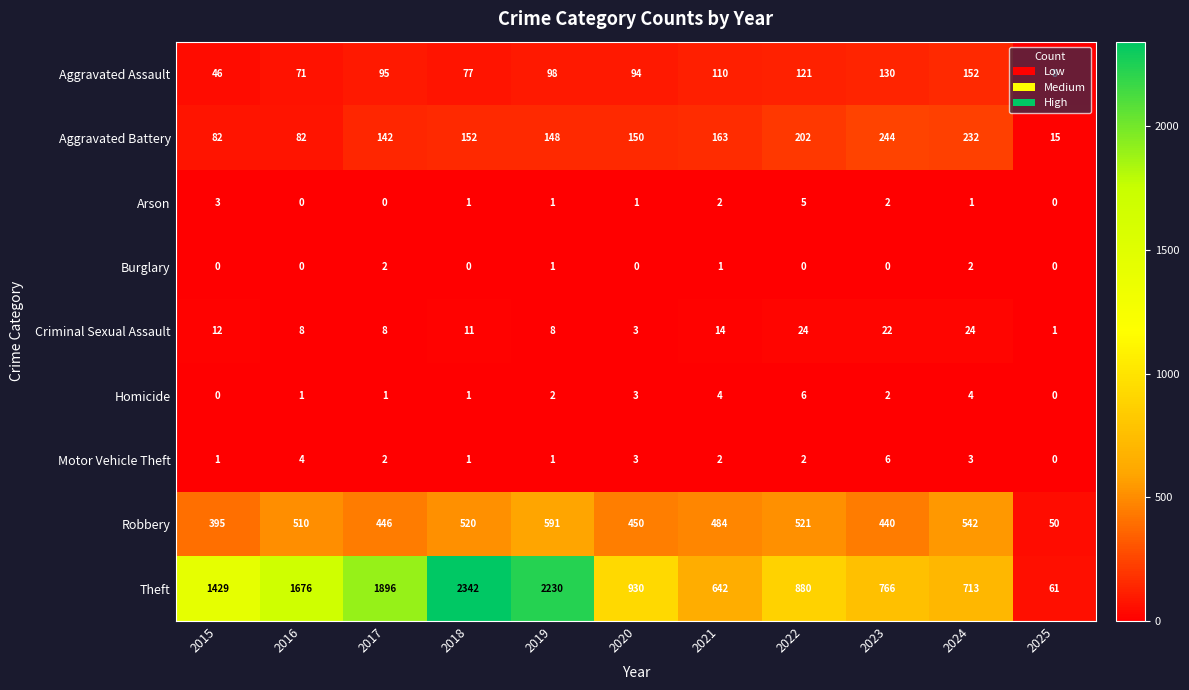

How many distinct data groups are displayed?

9